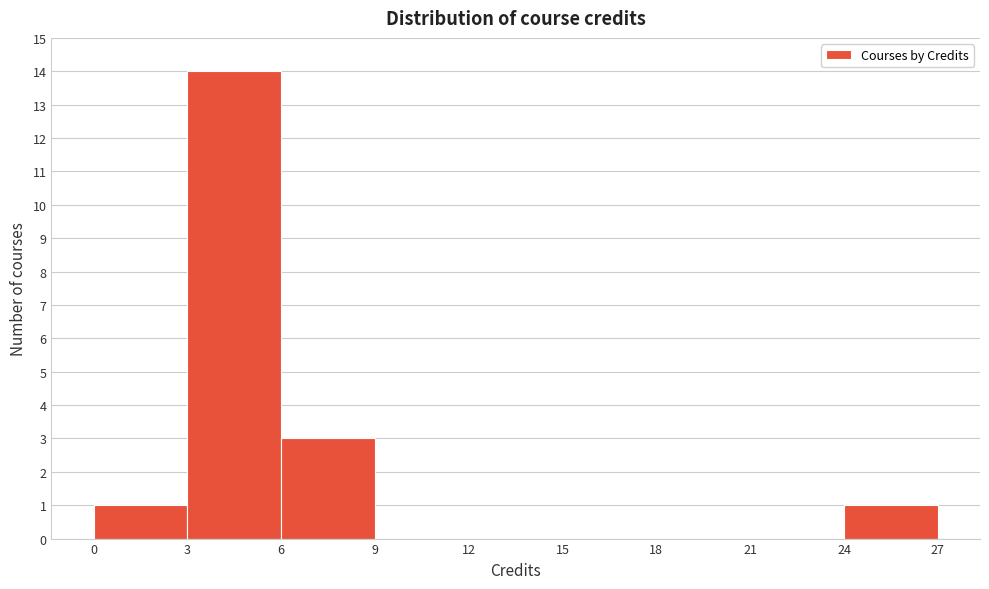

Reading left to right, transcribe this chart: for each bar, give the range it covers on the x-axis and its height. The values are not printed on the chart, so give them approximately, as read against the axis.

0 to 3: 1
3 to 6: 14
6 to 9: 3
9 to 12: 0
12 to 15: 0
15 to 18: 0
18 to 21: 0
21 to 24: 0
24 to 27: 1